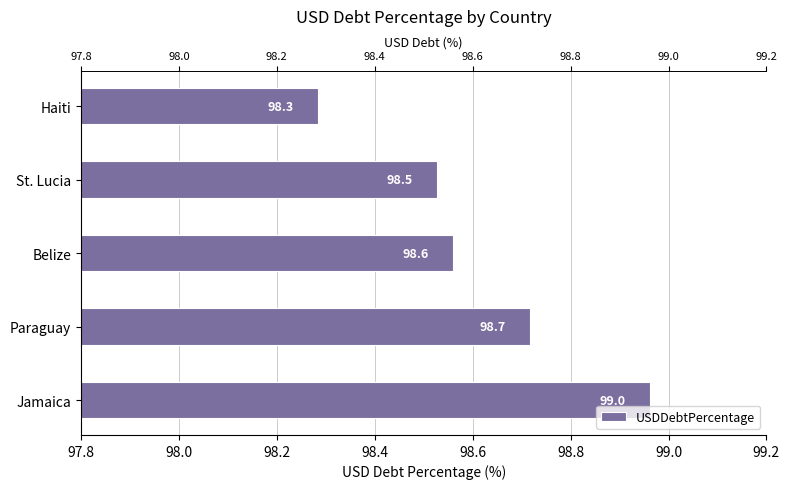

What is the value of the 1st bar from the left?

99.0